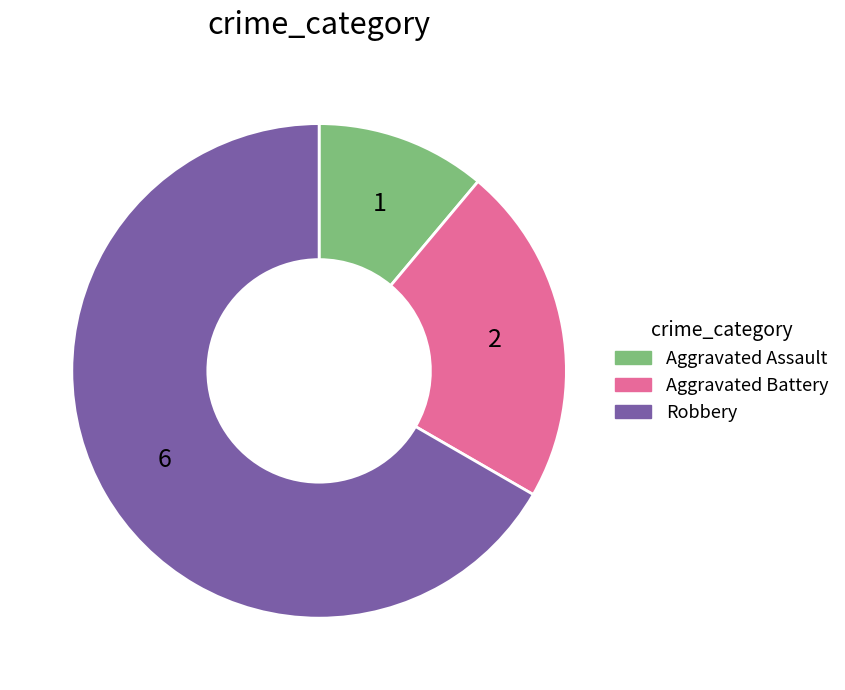

Which has a higher value, Aggravated Battery or Robbery?

Robbery